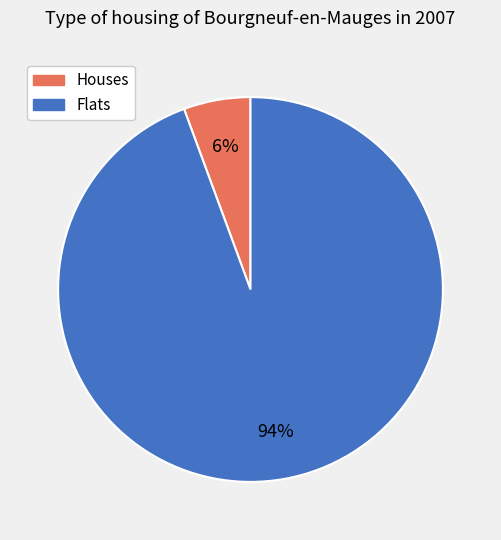

Is there a majority slice in this chart?

Yes